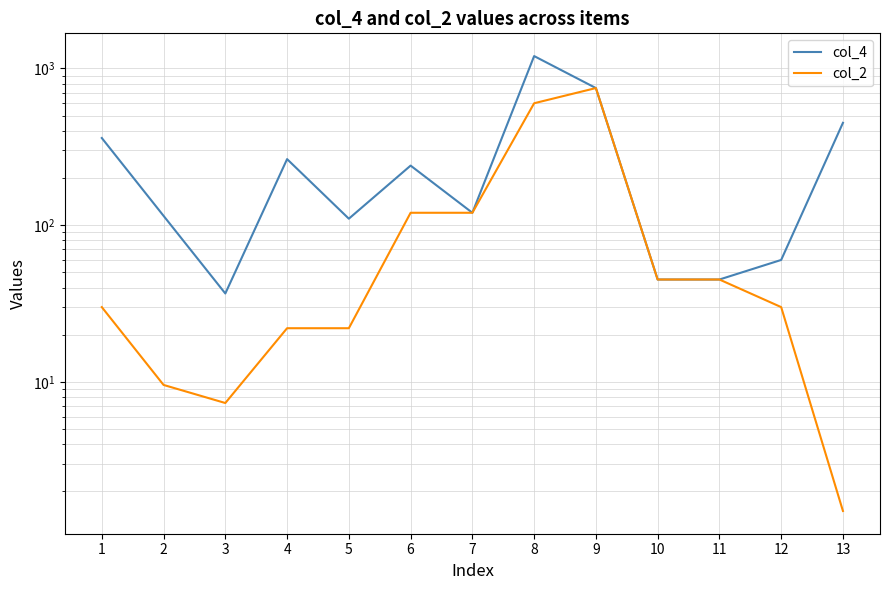

At which label does col_4 reach its minimum?

3